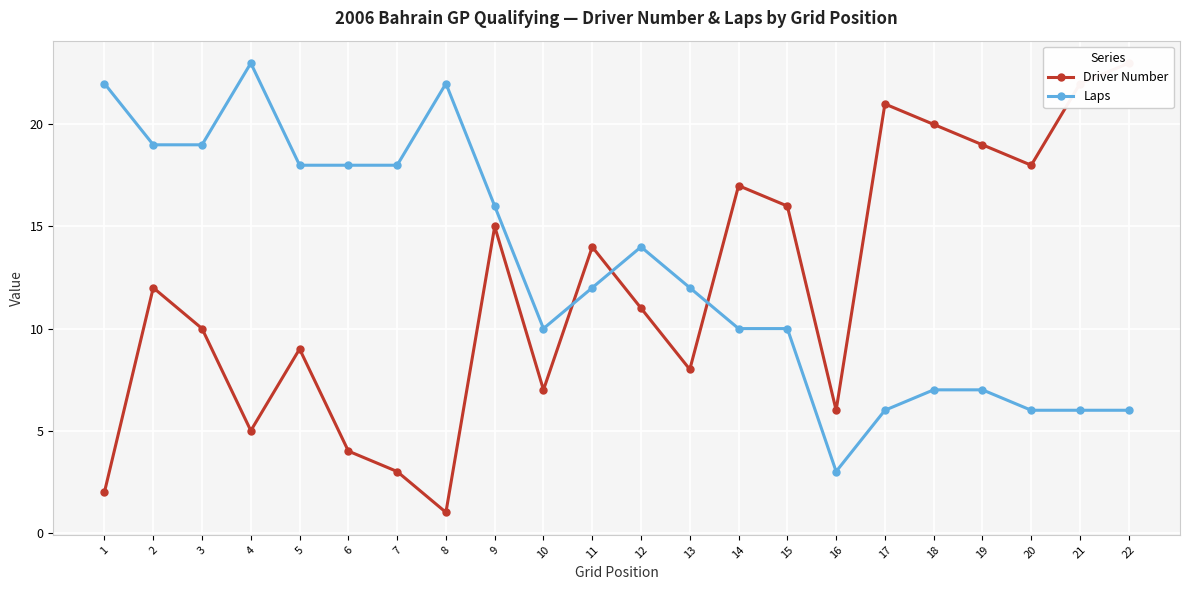

The value of Driver Number at 16 is 6. True or false?

True